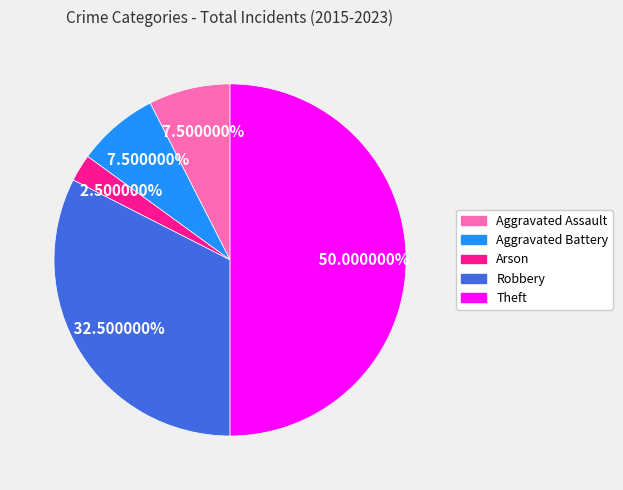

What is the total percentage of Theft and Robbery?

82.5%